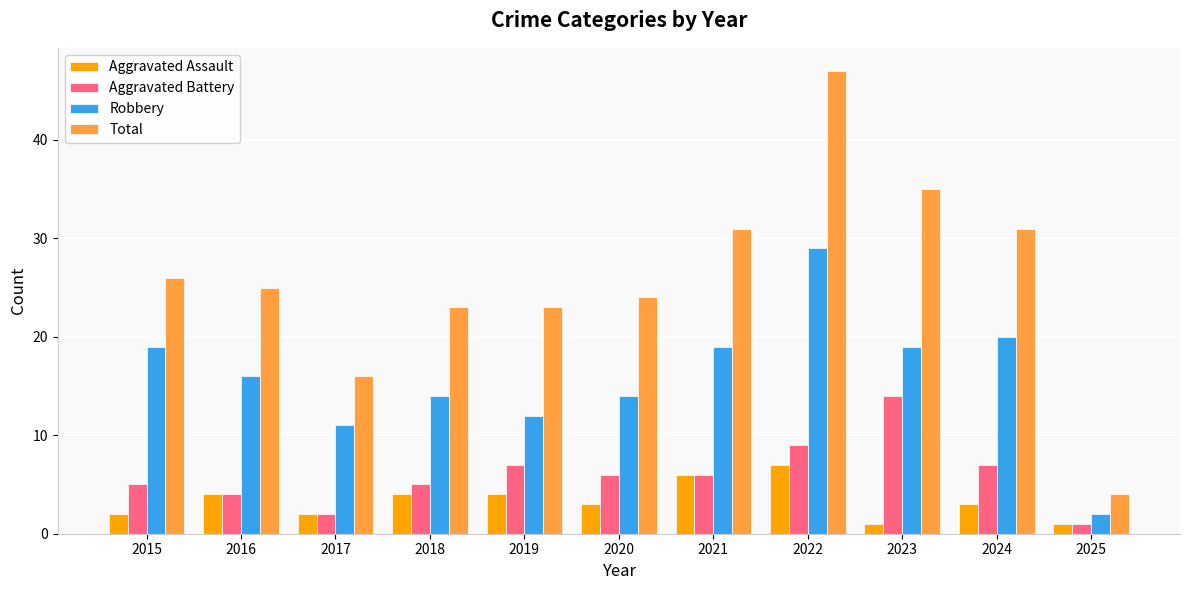

Read the Total value at 2022.

47